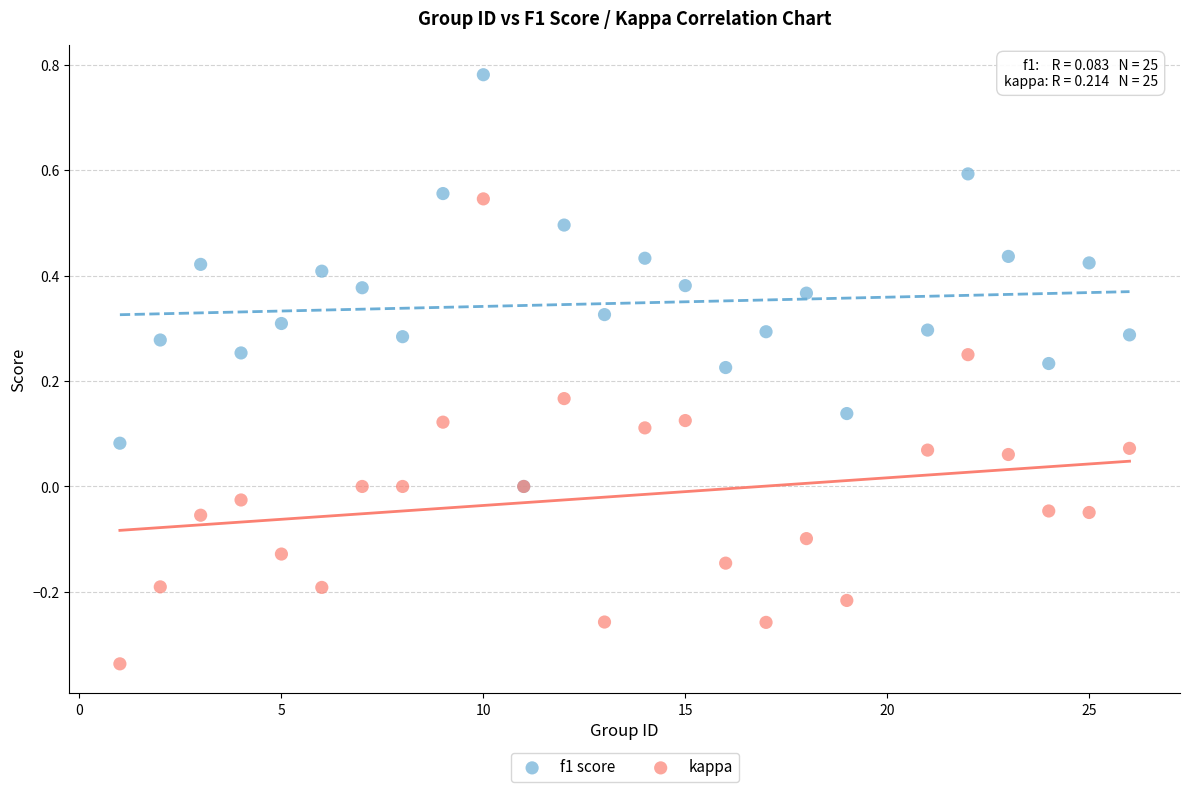

Which series reaches the maximum Y coordinate?

f1 score